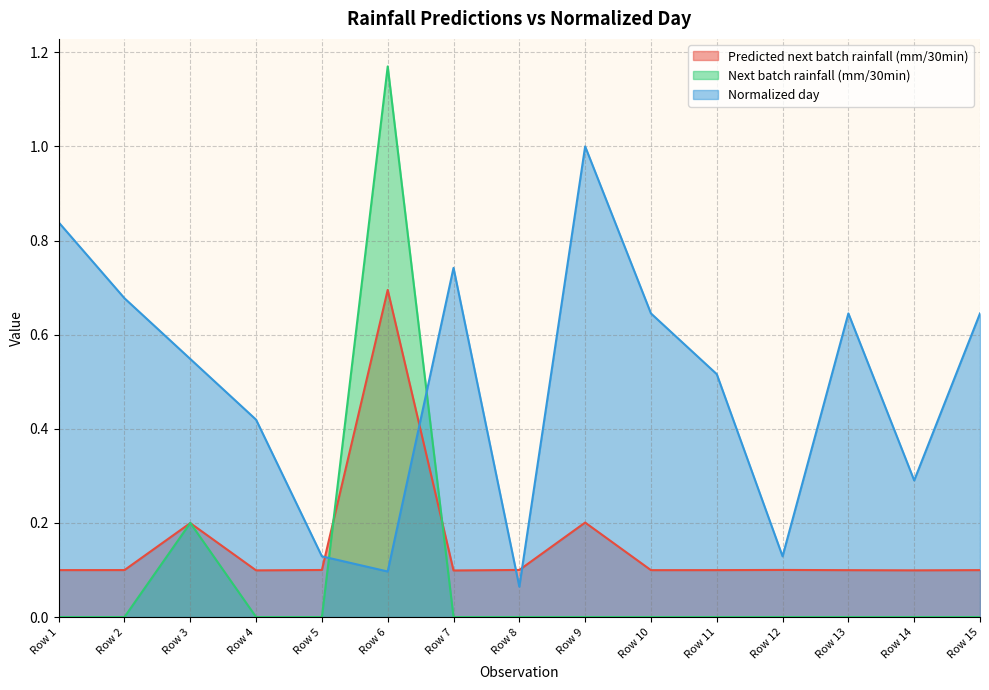

What is the value of the Normalized day point at the 4th from the left?

0.4